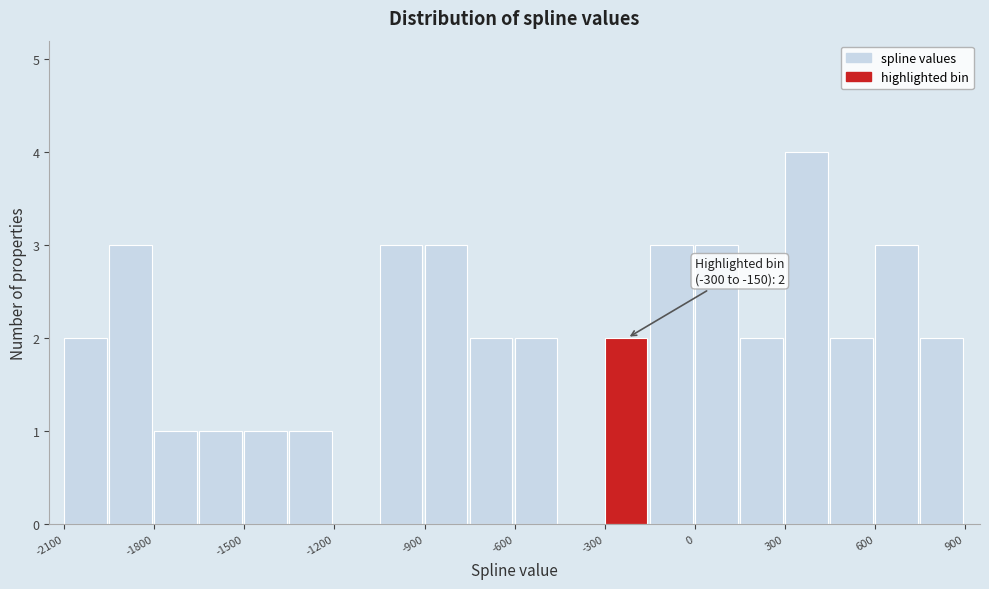

Around what value on the x-axis is the tallest bar? Give the approximate position of its centre, as read against the axis.

350